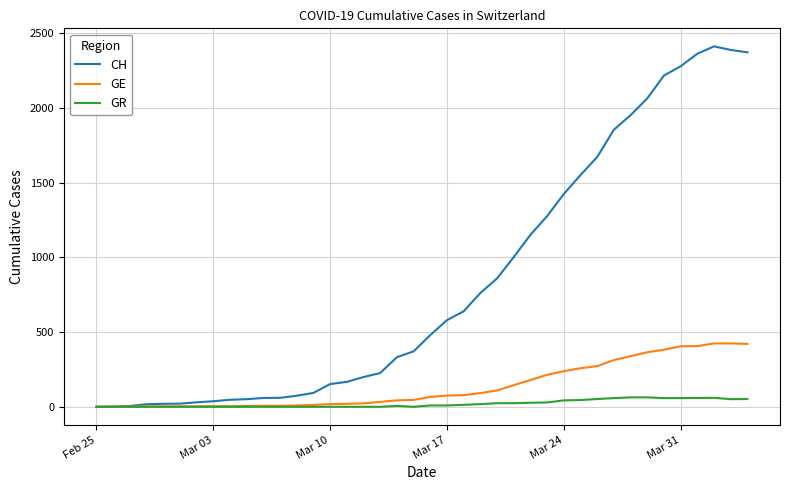

What is the difference between the maximum and second lowest values in the GE series?

423